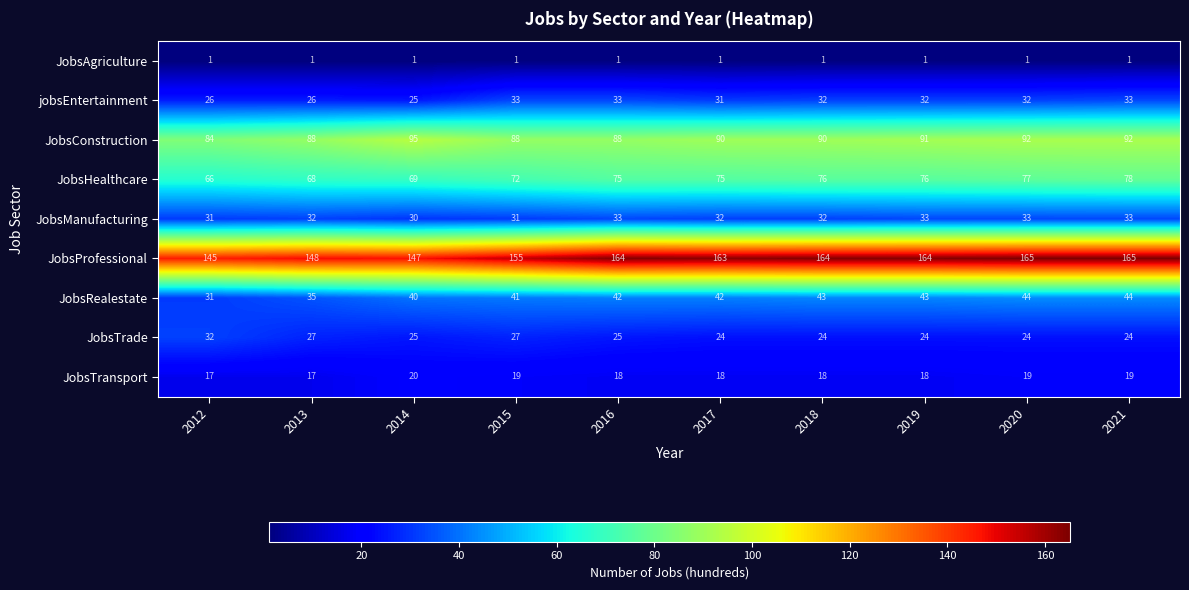

Which series changed the most between 2012 and 2013?

JobsTrade